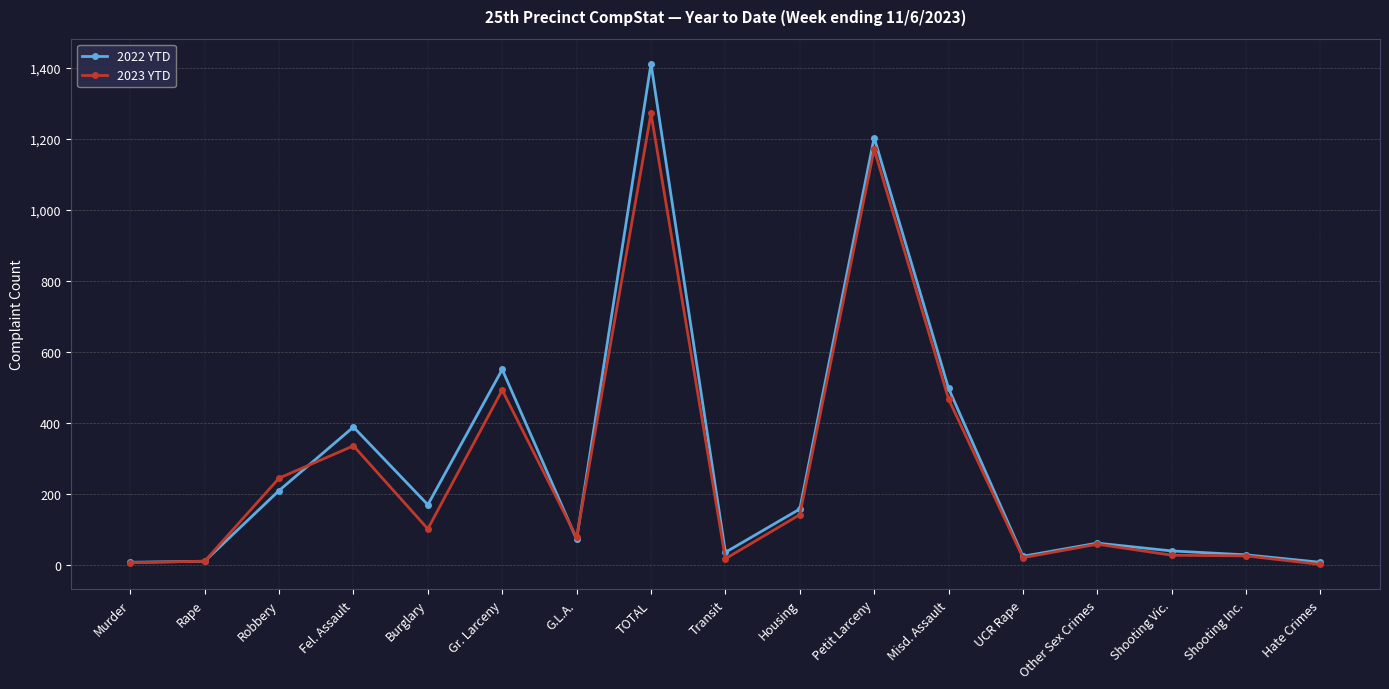

What is the highest value of the 2022 YTD series?

1412